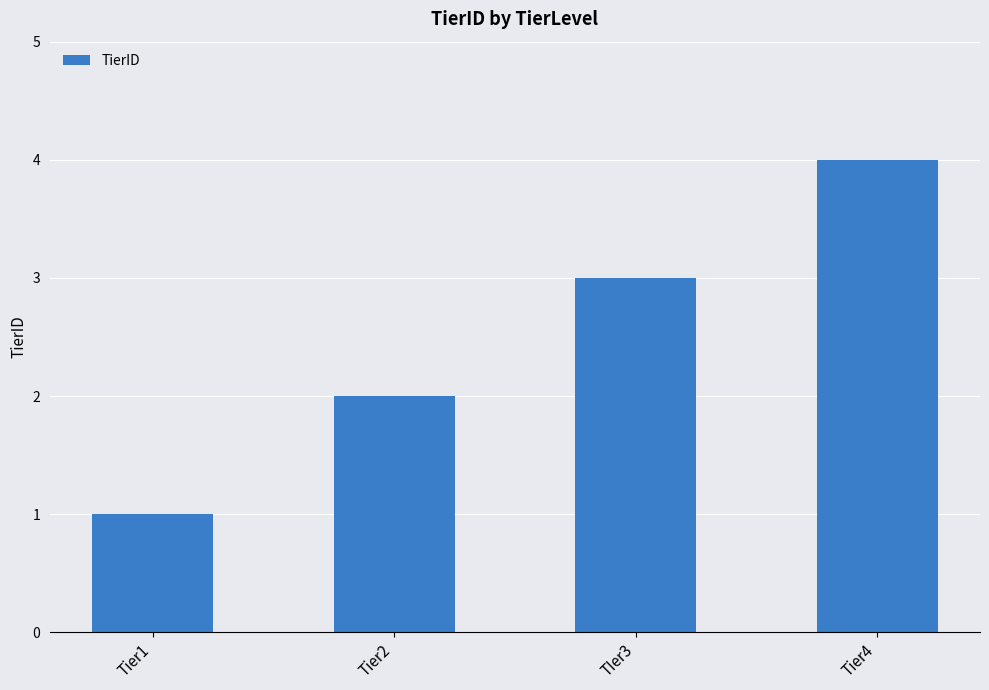

What is the sum of all values?

10